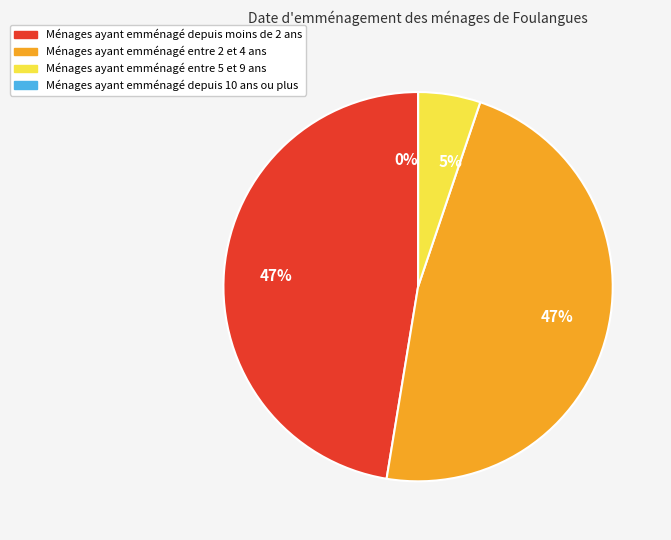

How many slices are in this pie chart?

4